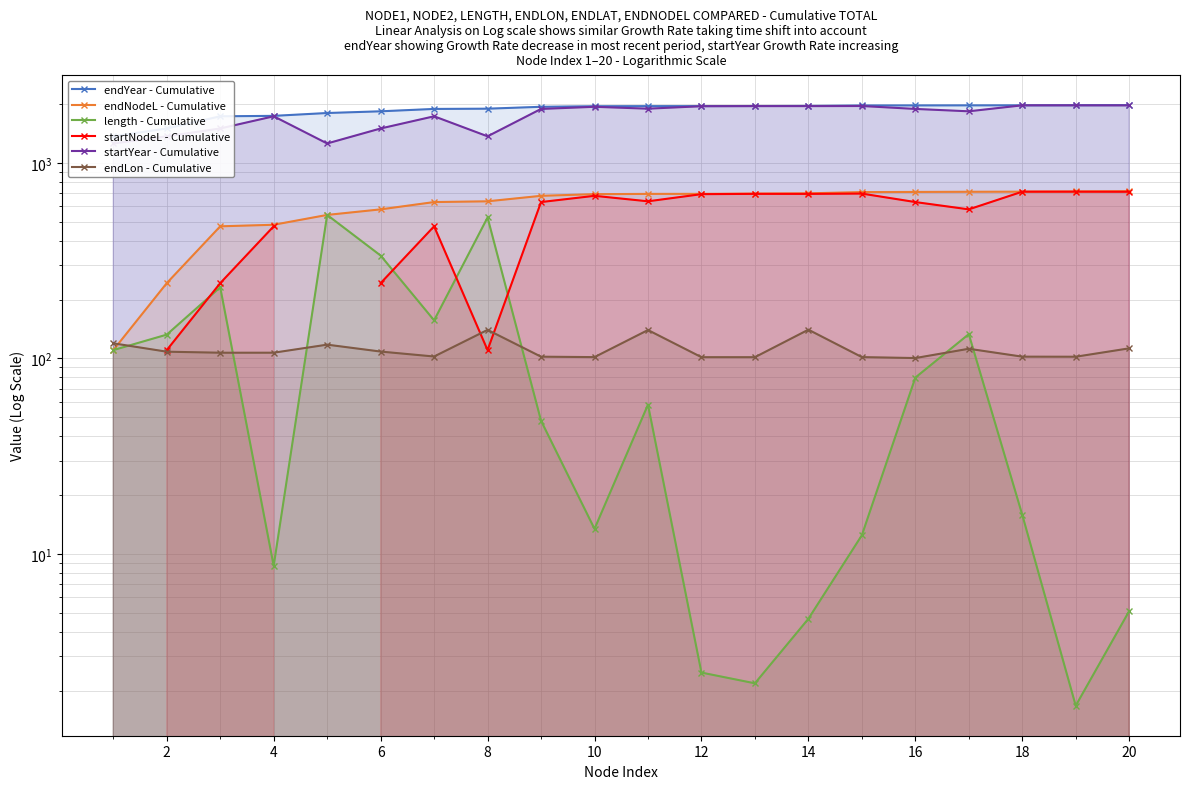

At how many categories does at least one series exceed 145?

20